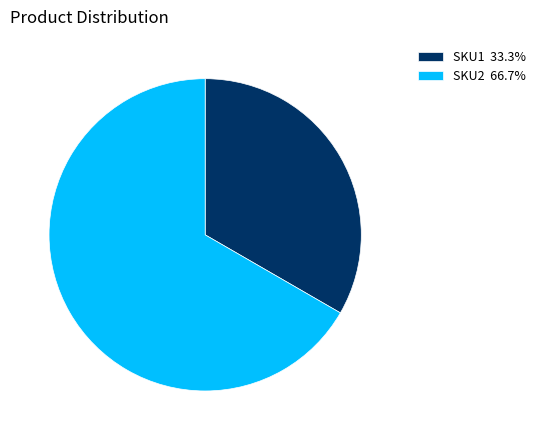

Between SKU1 and SKU2, which is larger?

SKU2